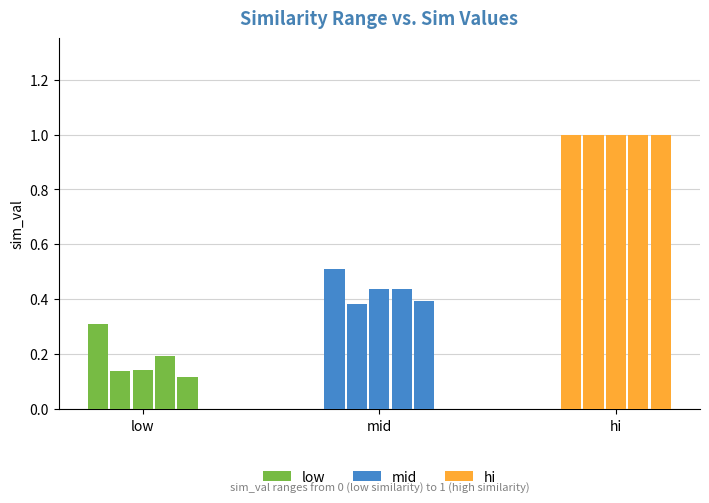

Is it true that mid equals 0.6 at mid?

False